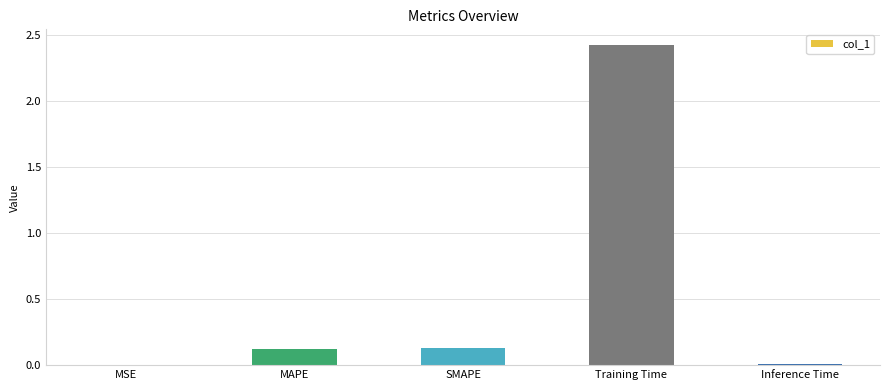

Is it true that the value at MAPE is 0.1?

True